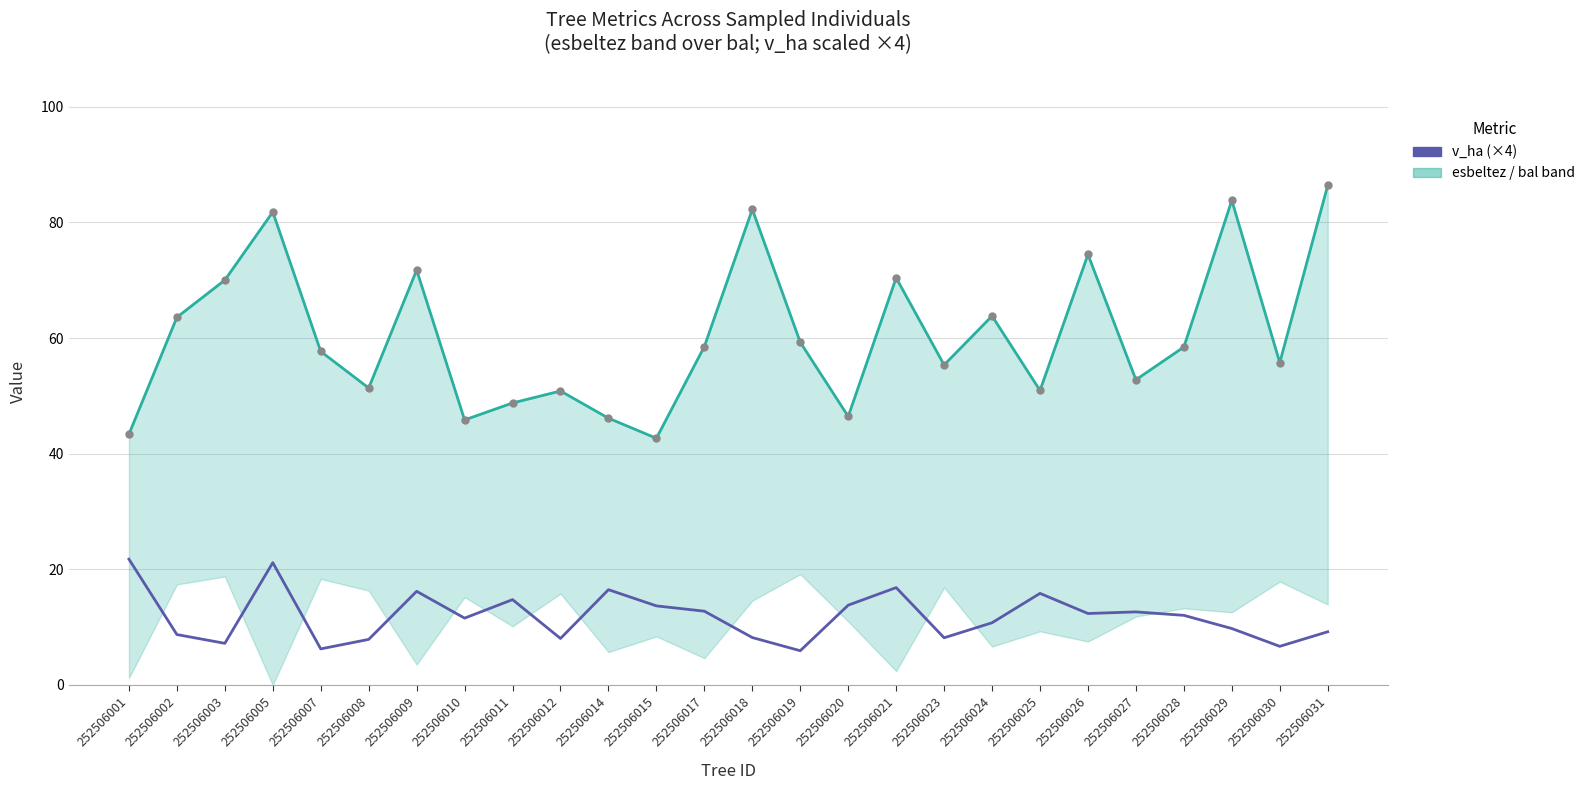

How many series are shown in this chart?

2